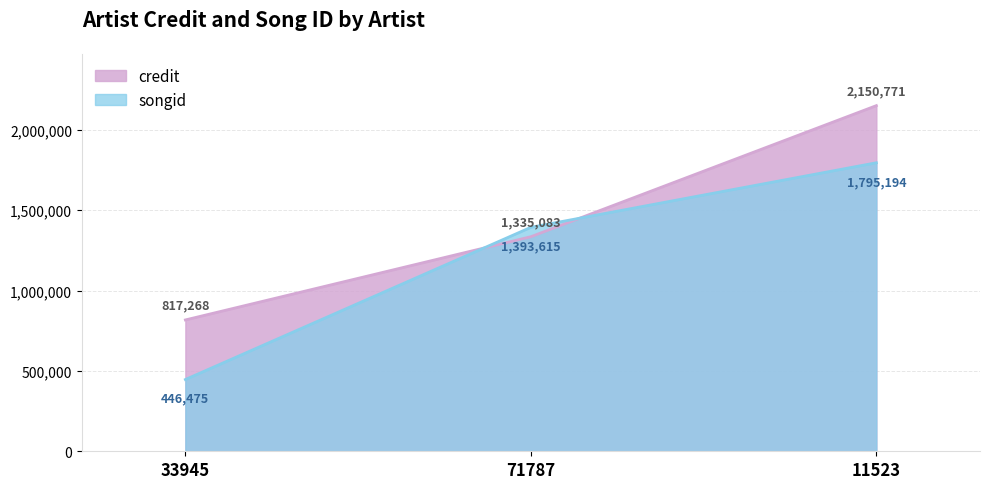

How many lines are shown in the chart?

2